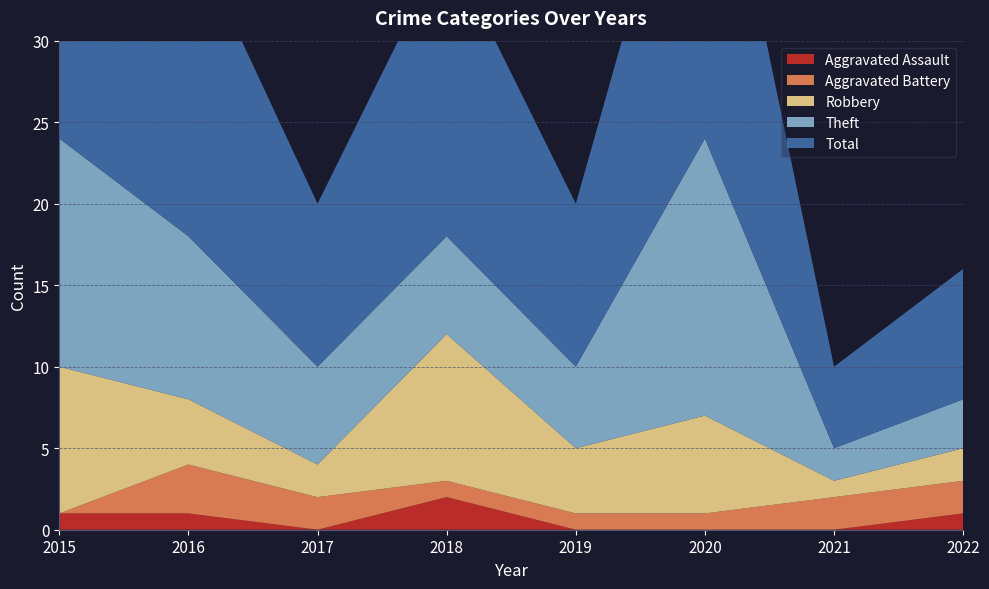

Reading left to right, list all the values displayed in this chart.

Aggravated Assault: 2015=1	2016=1	2017=0	2018=2	2019=0	2020=0	2021=0	2022=1
Aggravated Battery: 2015=0	2016=3	2017=2	2018=1	2019=1	2020=1	2021=2	2022=2
Robbery: 2015=9	2016=4	2017=2	2018=9	2019=4	2020=6	2021=1	2022=2
Theft: 2015=14	2016=10	2017=6	2018=6	2019=5	2020=17	2021=2	2022=3
Total: 2015=24	2016=19	2017=10	2018=18	2019=10	2020=24	2021=5	2022=8